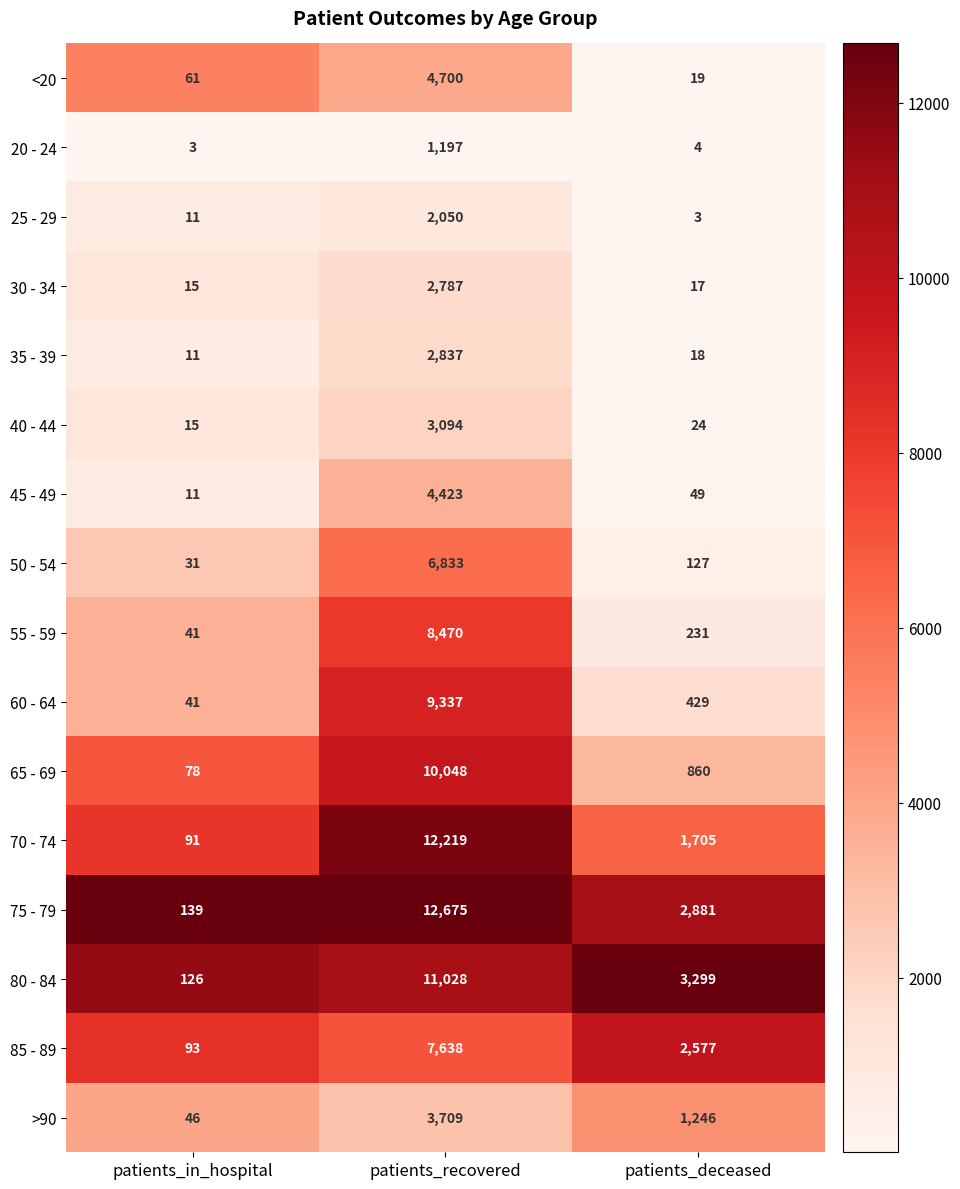

What is the spread (max minus min) of values at patients_in_hospital?

136